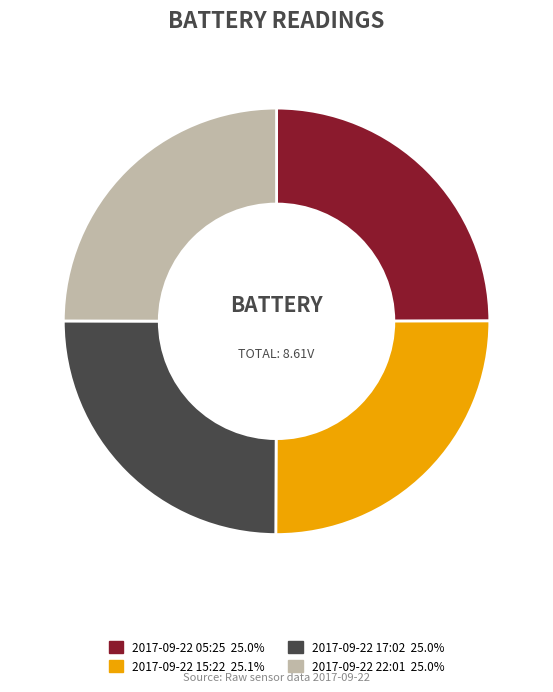

What is the ratio of the value at 2017-09-22 15:22 to the value at 2017-09-22 05:25?

1.0